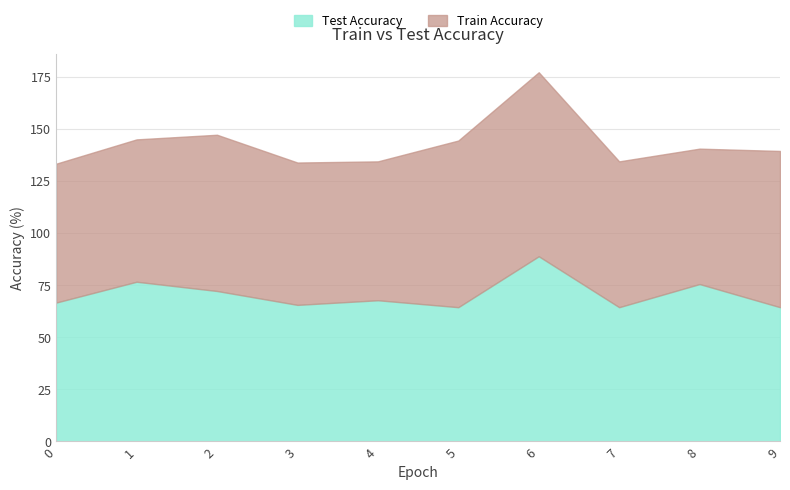

The Test Accuracy series shows 72.2 at 2. True or false?

True